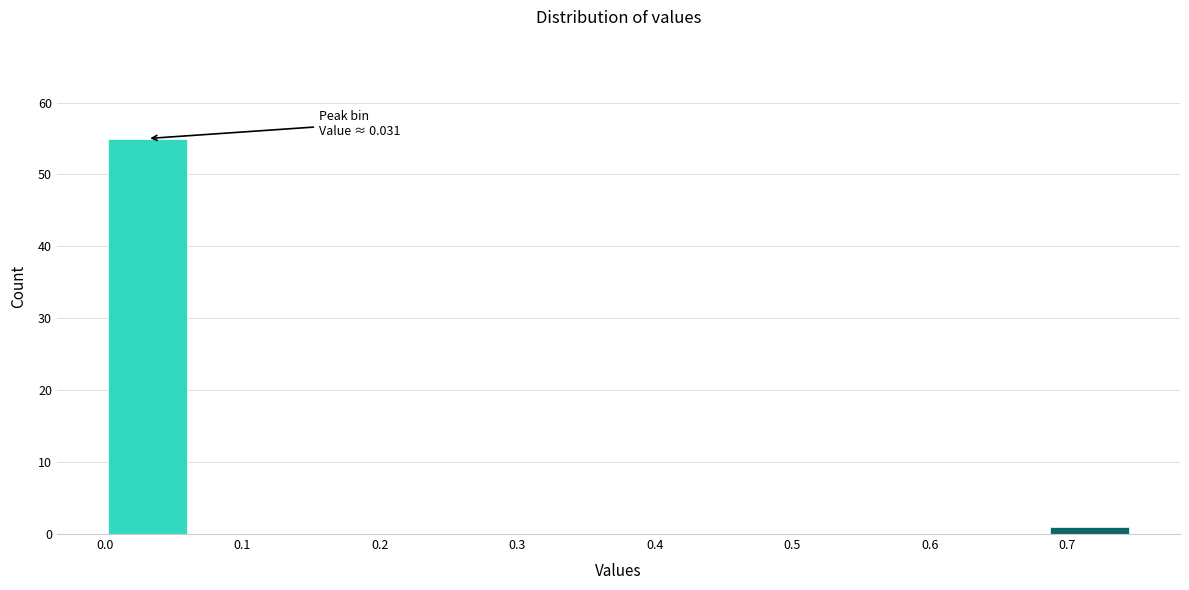

Which range on the x-axis has the tallest bar?

0.00 to 0.06